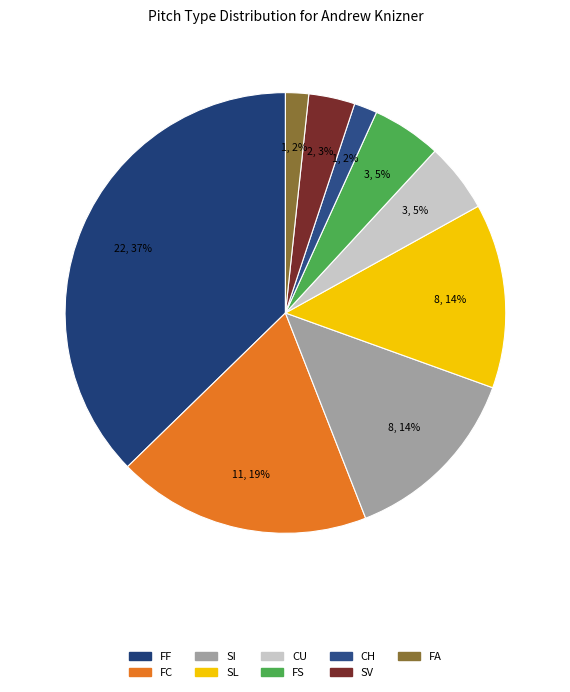

Is FA the majority of the pie?

No